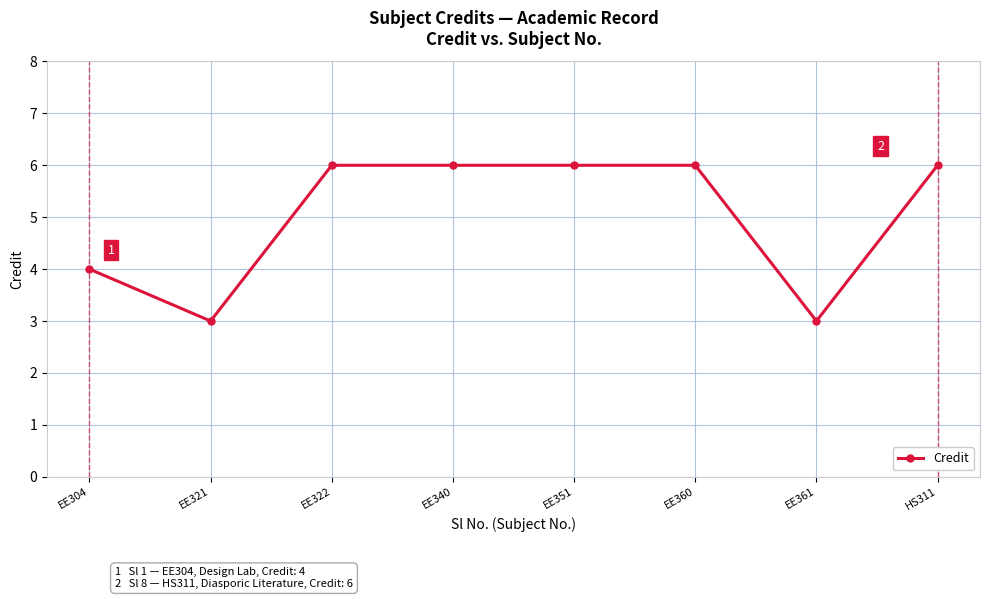

At which category does the data reach its first local valley?

EE321